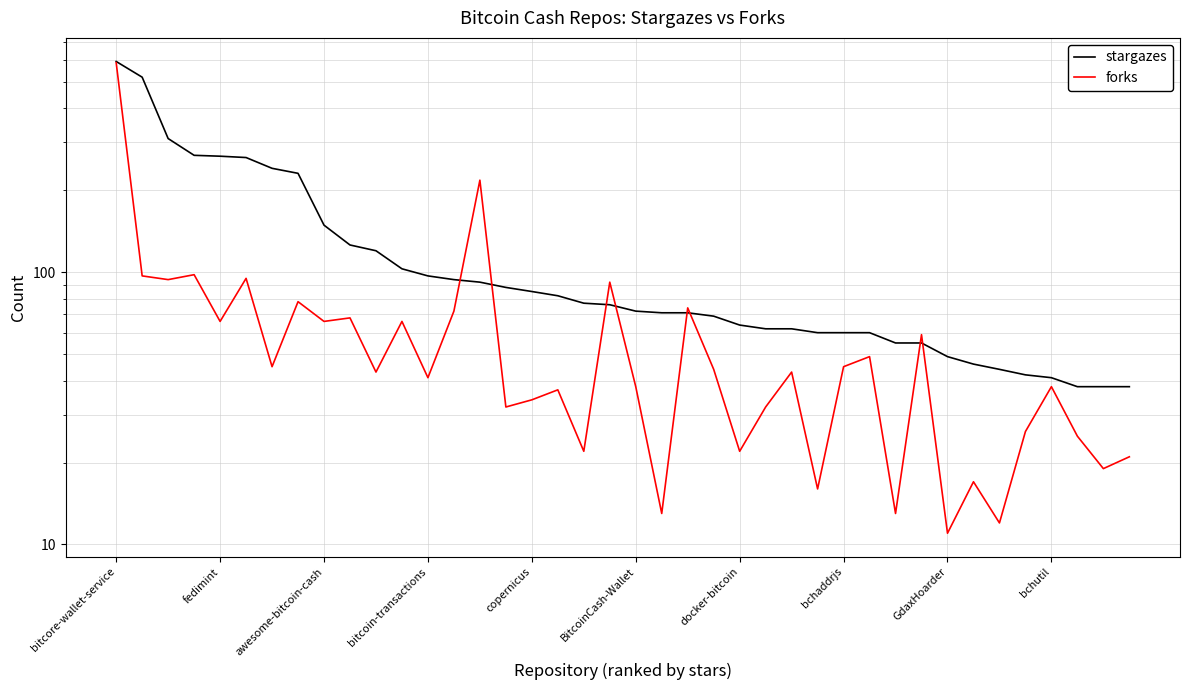

Where does the forks series first go above 43?

bitcore-wallet-service